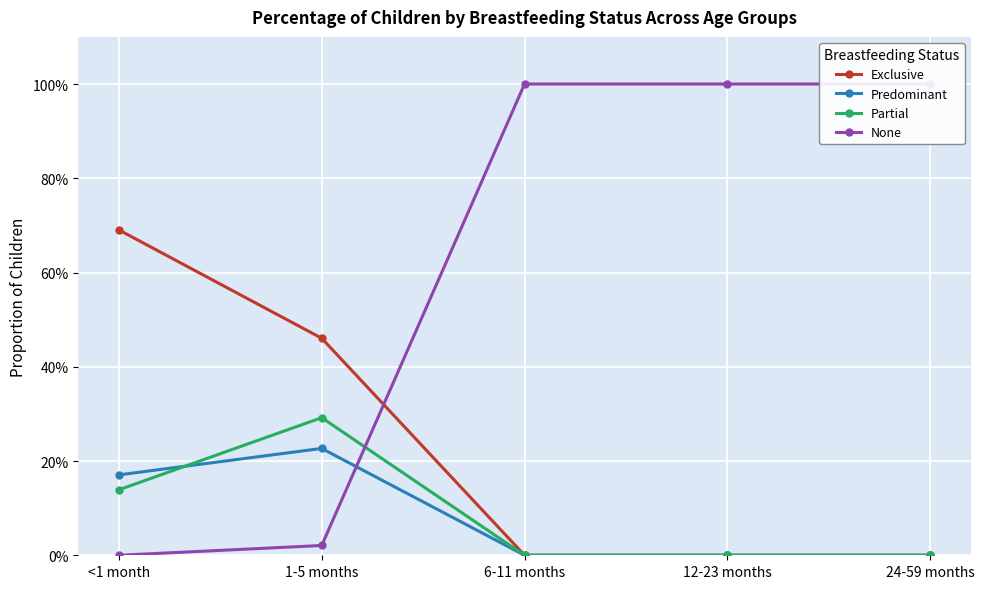

True or false: Exclusive has more than 1 interior local peaks.

False